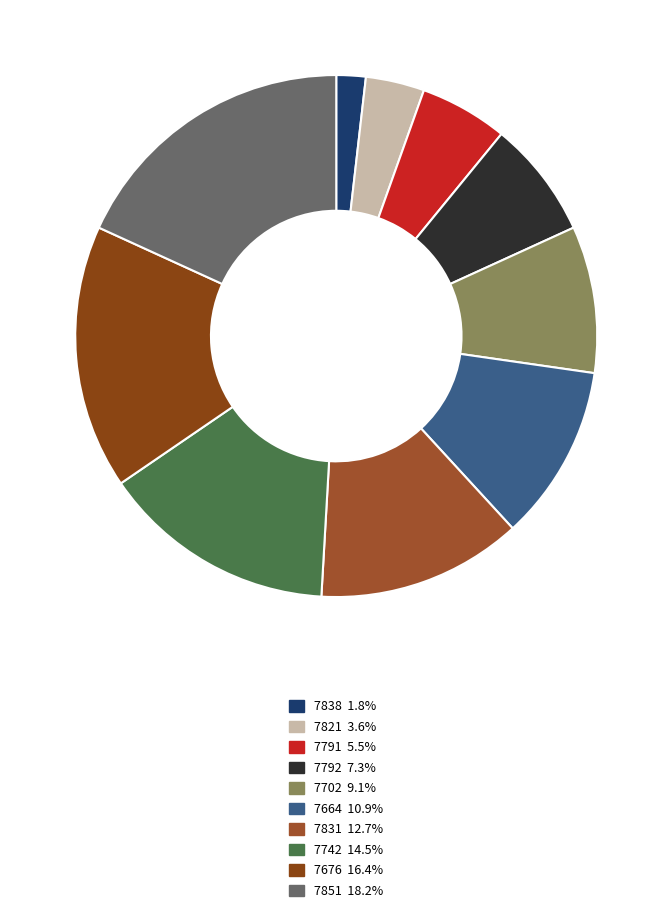

Is 7791 the majority of the pie?

No